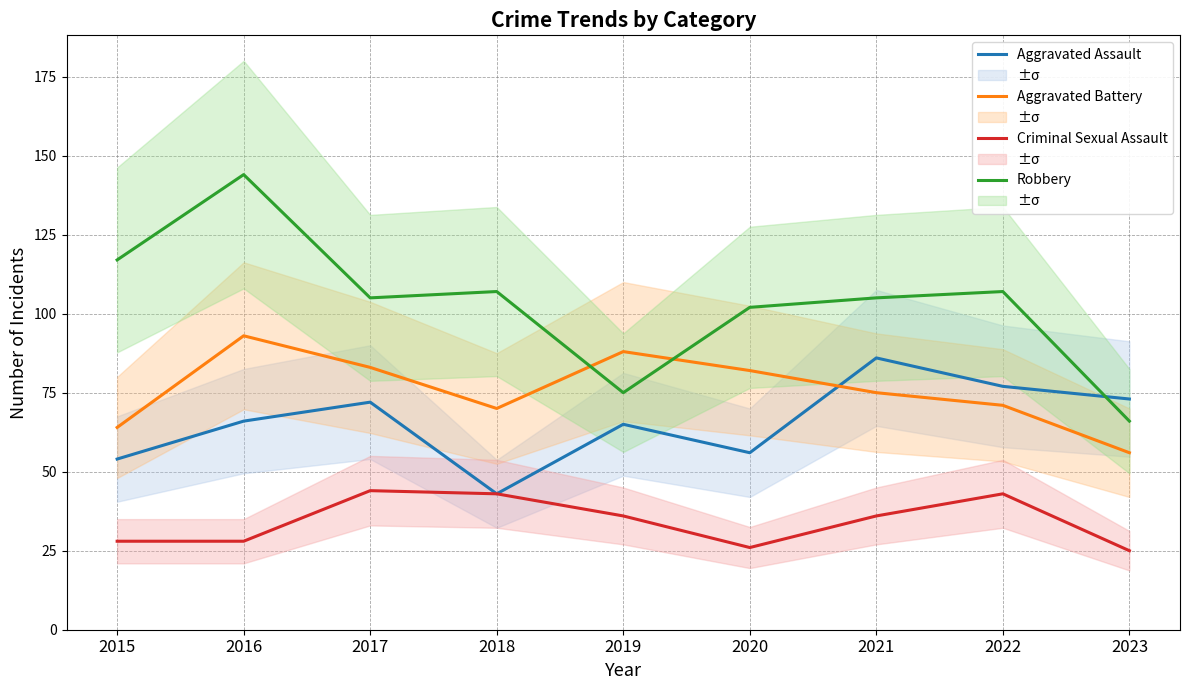

True or false: Aggravated Assault and Criminal Sexual Assault intersect in this chart.

False